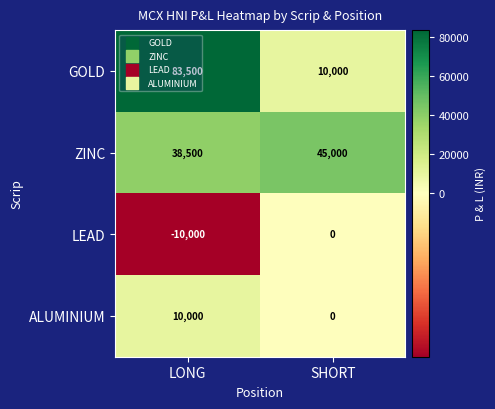

Which series has the largest range (max minus min)?

GOLD